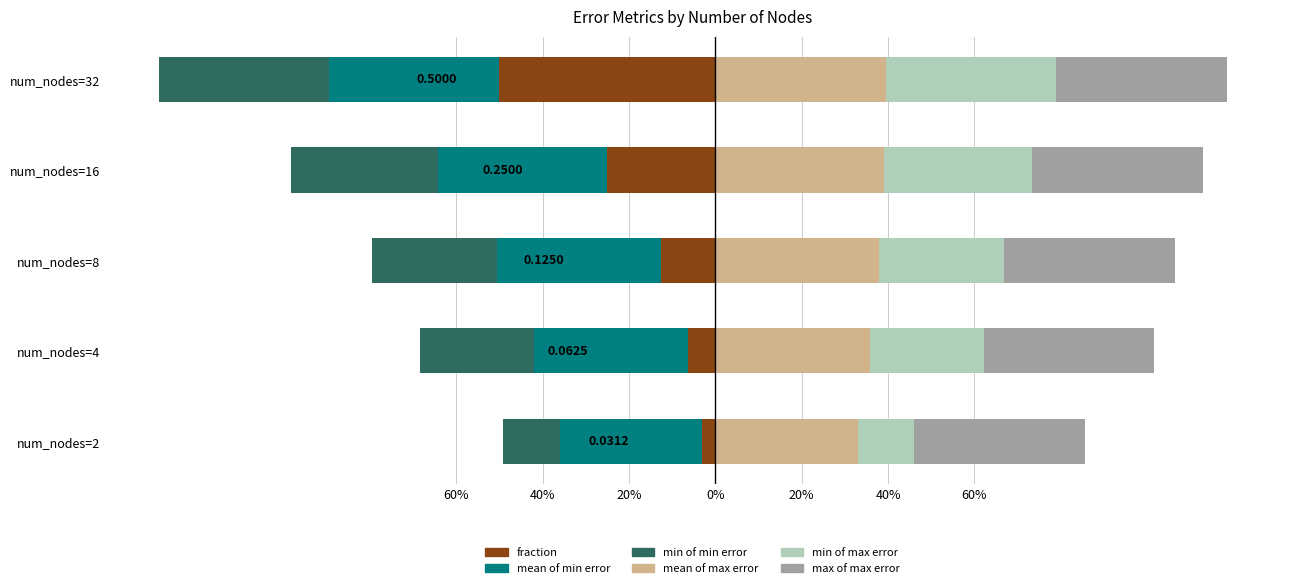

True or false: mean_of_min_error has a value of -38.0 at num_nodes=8.

True